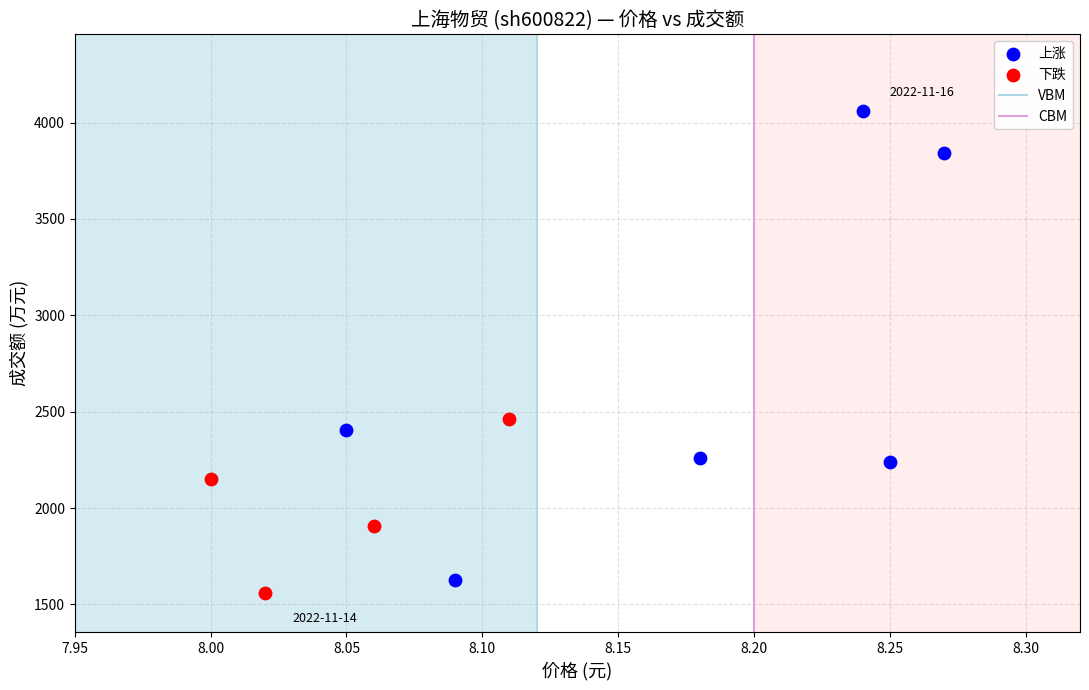

Which series has the widest spread of Y values?

上涨